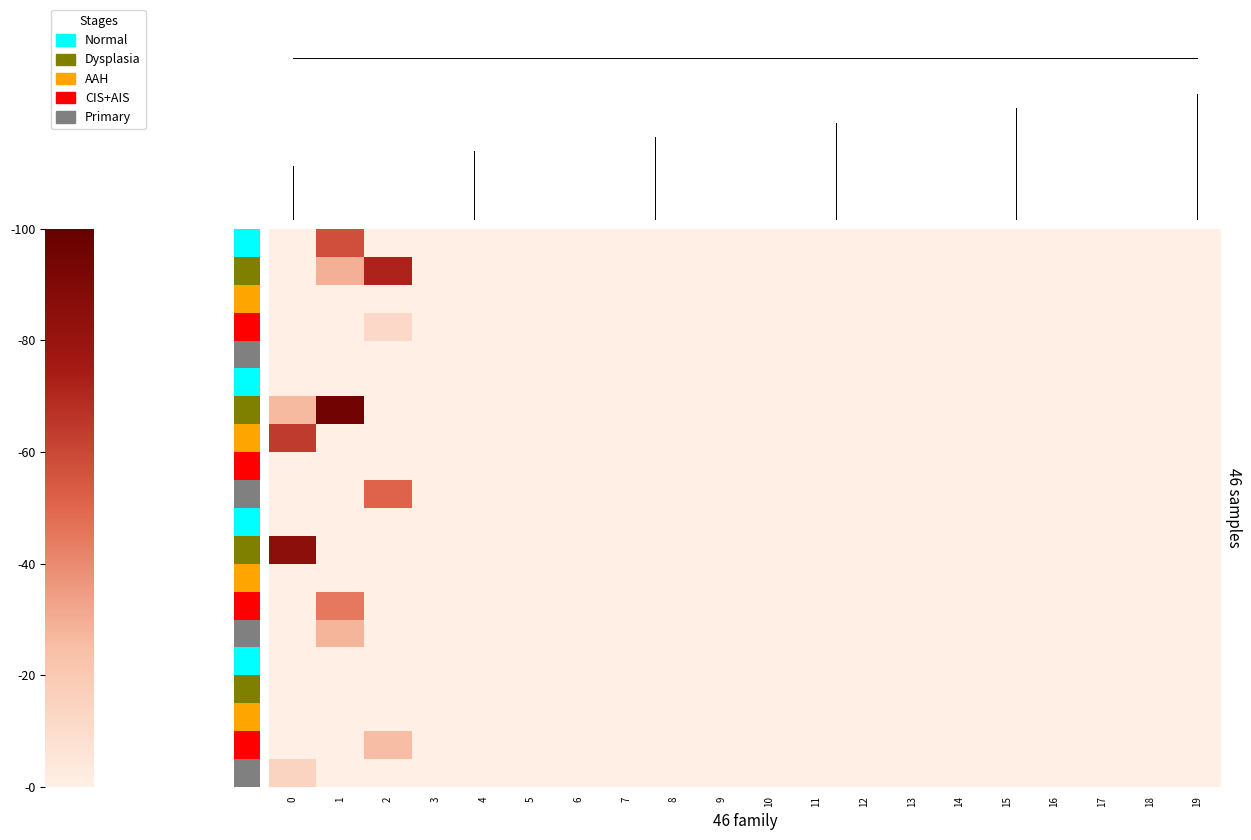

How many distinct data groups are displayed?

20